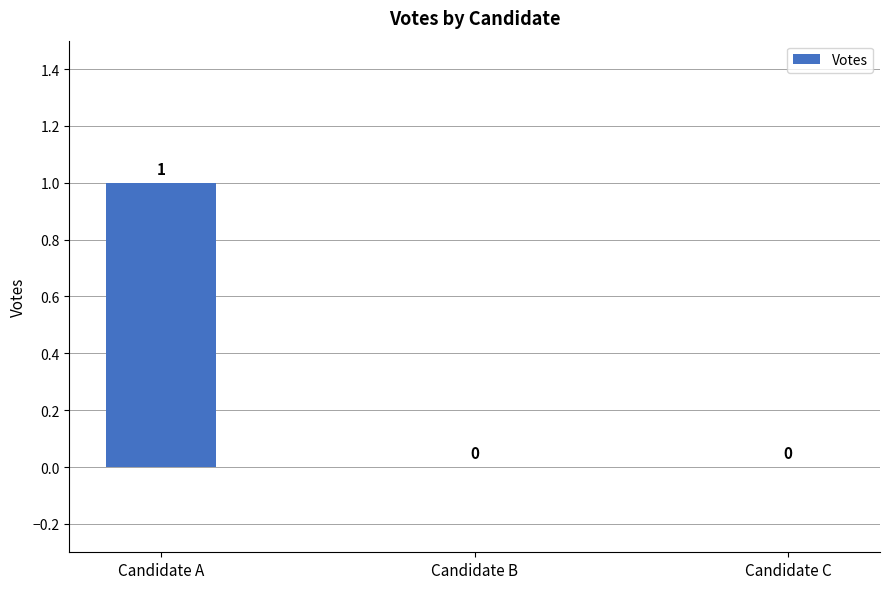

Is it true that the value at Candidate C is 1?

False